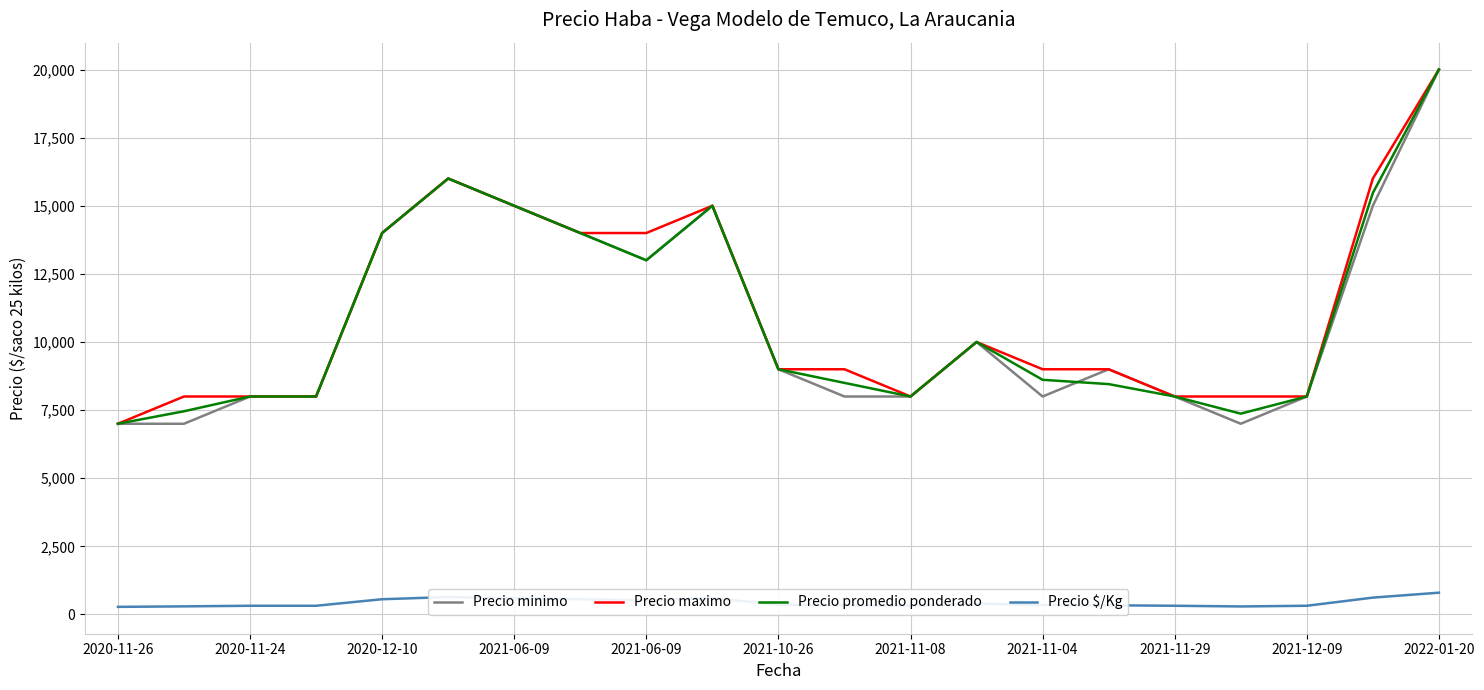

What is the lowest value of the Precio maximo series?

7000